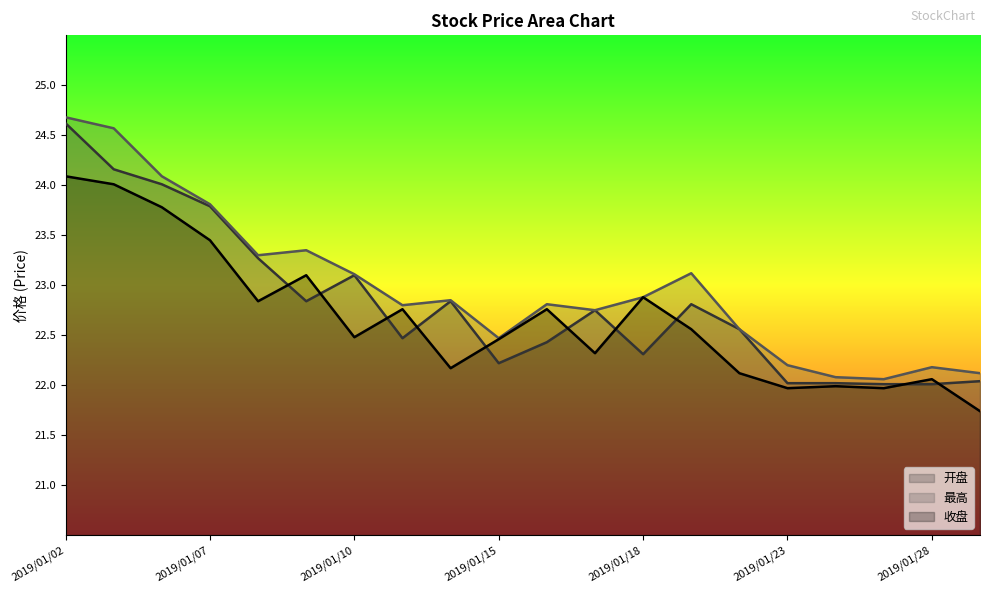

How many interior local peaks does the 收盘 series have?

6